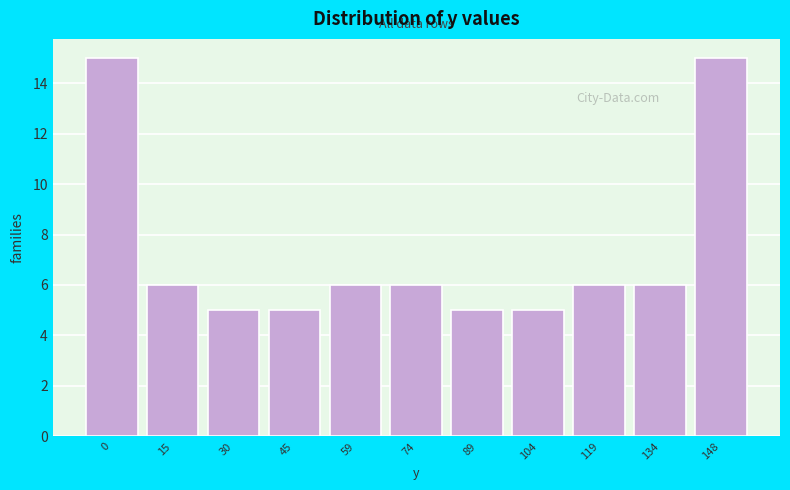

Reading left to right, list all the values displayed in this chart.

15	6	5	5	6	6	5	5	6	6	15